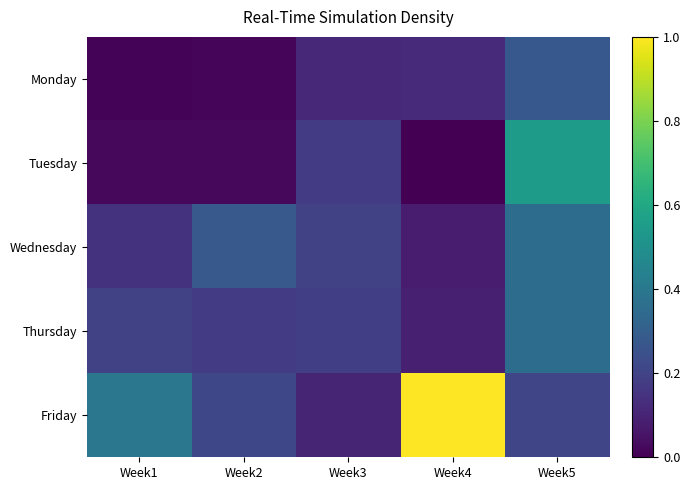

Which has a higher value, Week2 or Week3?

Week3